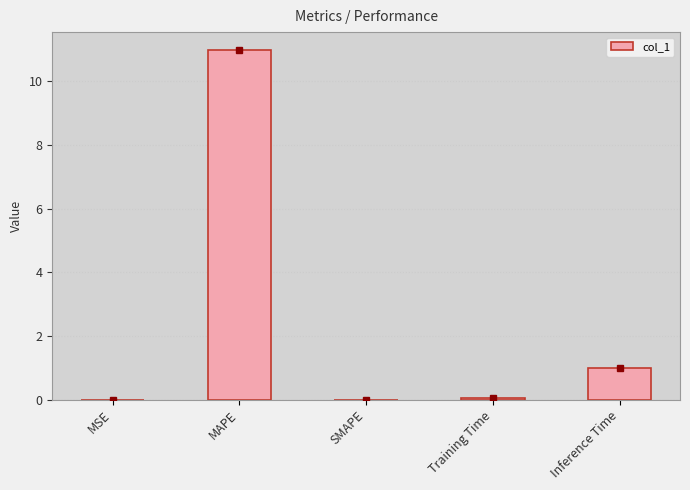

What is the greatest value displayed?

11.0